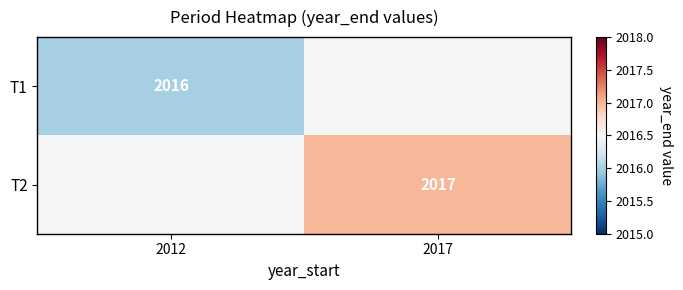

Is it true that T1 equals 2016 at 2012?

True